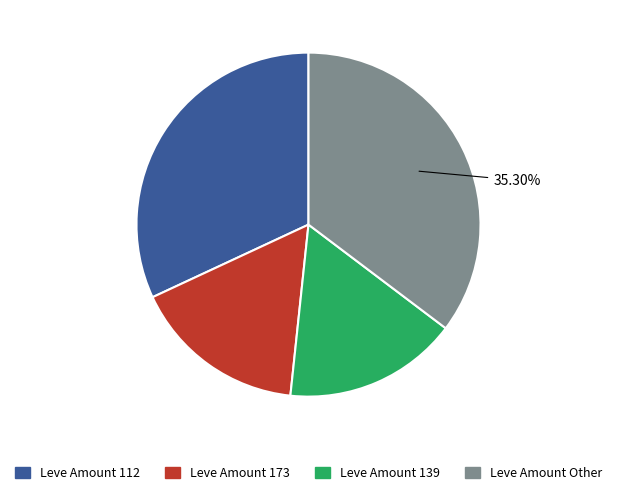

Does any single category account for the majority?

No